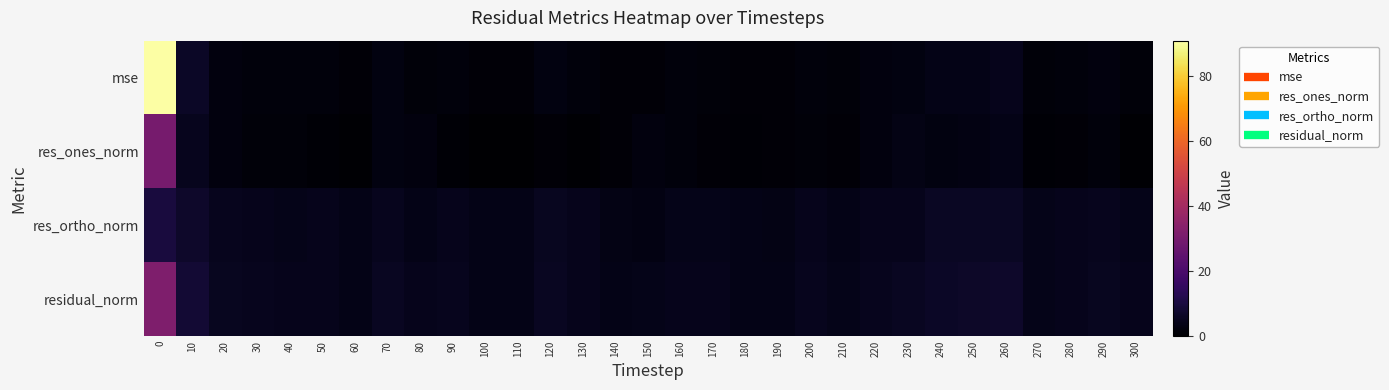

Rank the series by their average value, from lowest to highest.

res_ones_norm, res_ortho_norm, mse, residual_norm